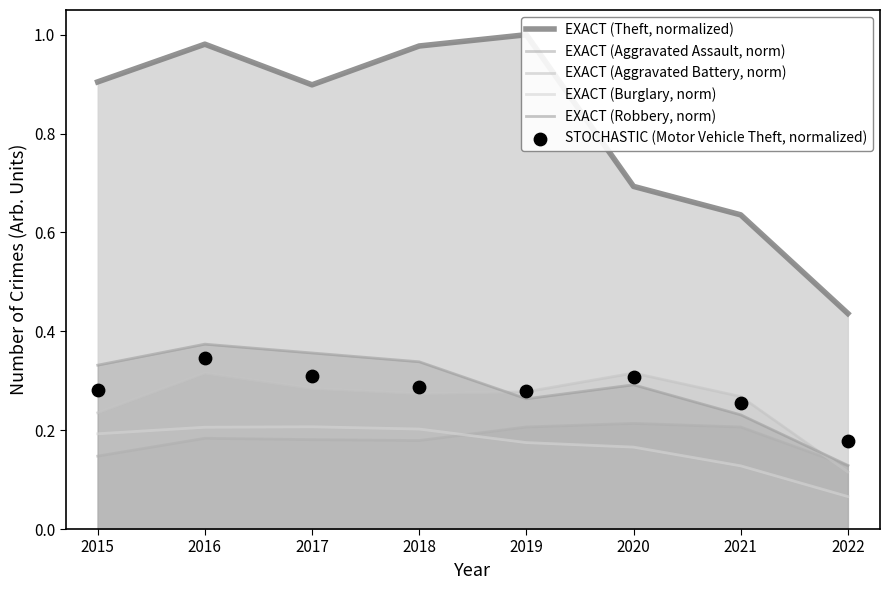

Which series has the largest Y range (max minus min)?

EXACT (Theft, normalized)